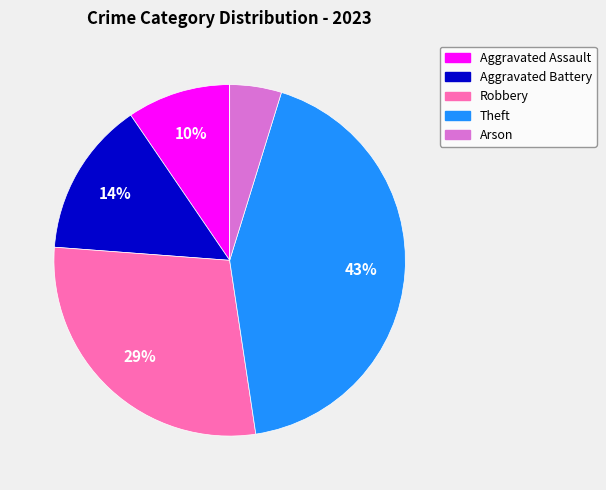

Is there a majority slice in this chart?

No